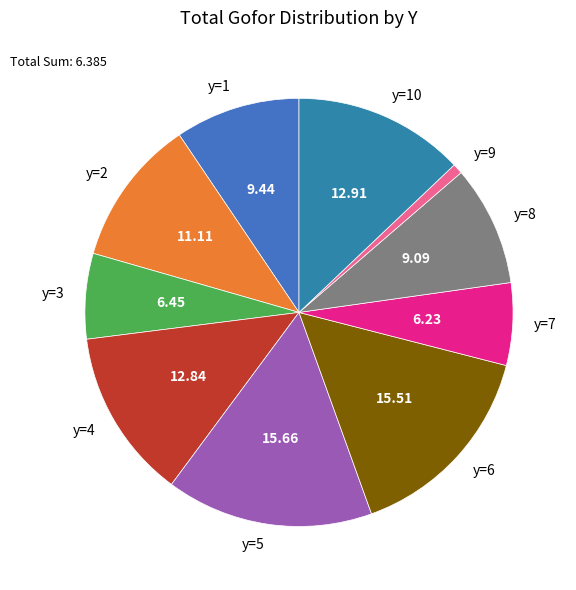

True or false: y=8 accounts for 9% of the total.

True